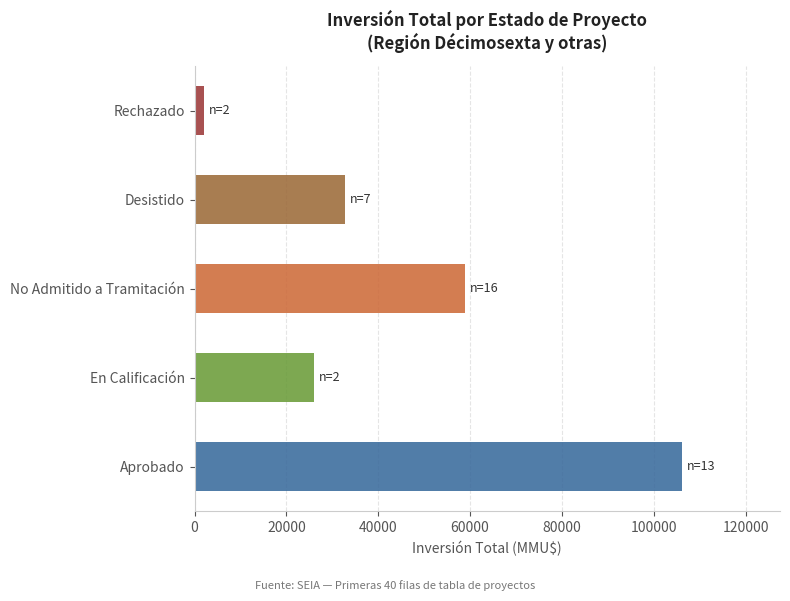

List the labels in order of value, smallest first.

Rechazado, En Calificación, Desistido, No Admitido a Tramitación, Aprobado